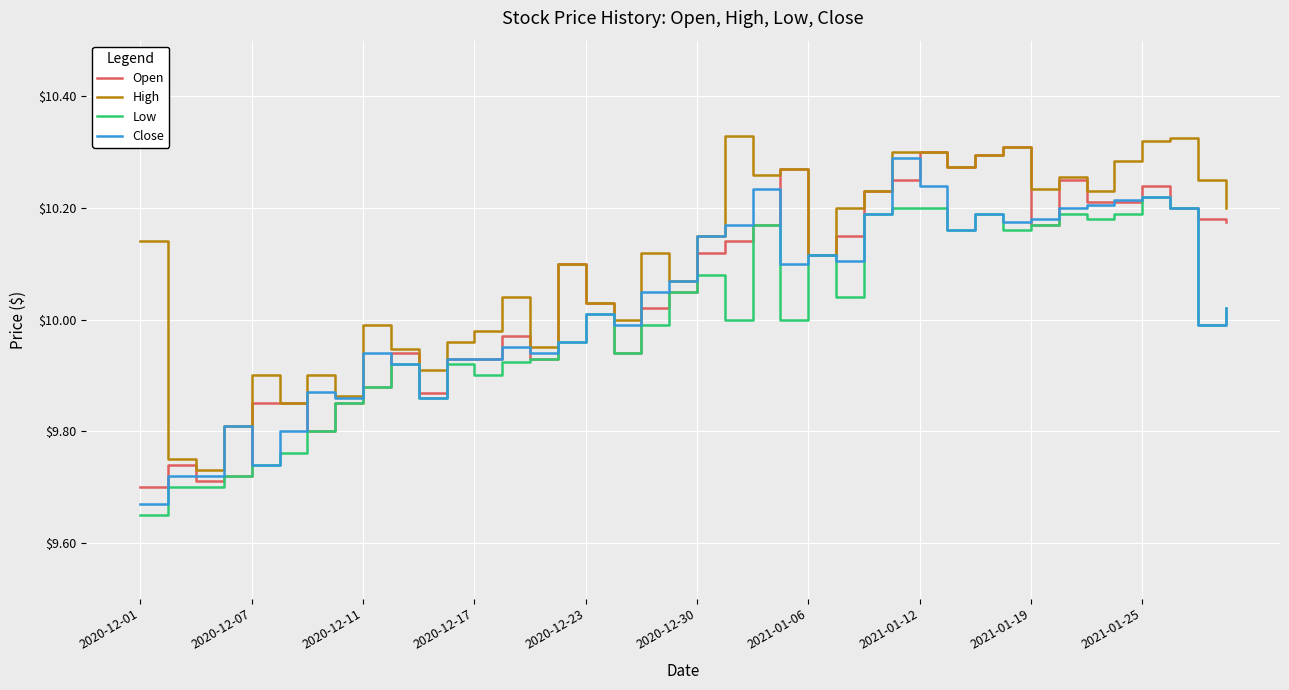

Which series has the largest total across all categories?

High